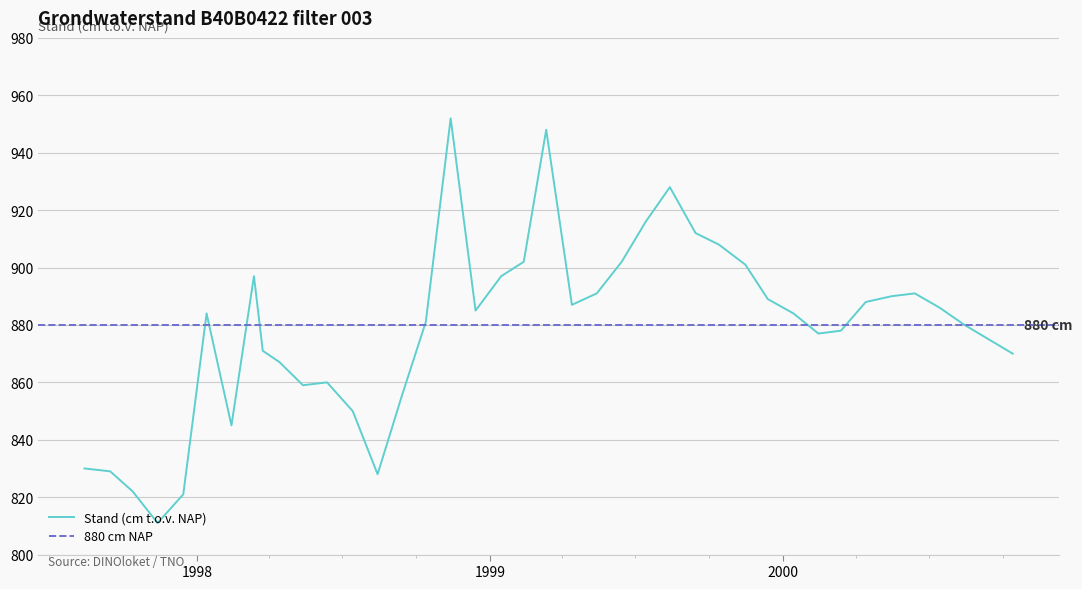

Reading right to left, extract all data points from this chart.

870	875	880	886	891	890	888	878	877	884	889	901	908	912	928	916	902	891	887	948	902	897	885	952	881	856	828	850	860	859	867	871	897	845	884	821	811	822	829	830